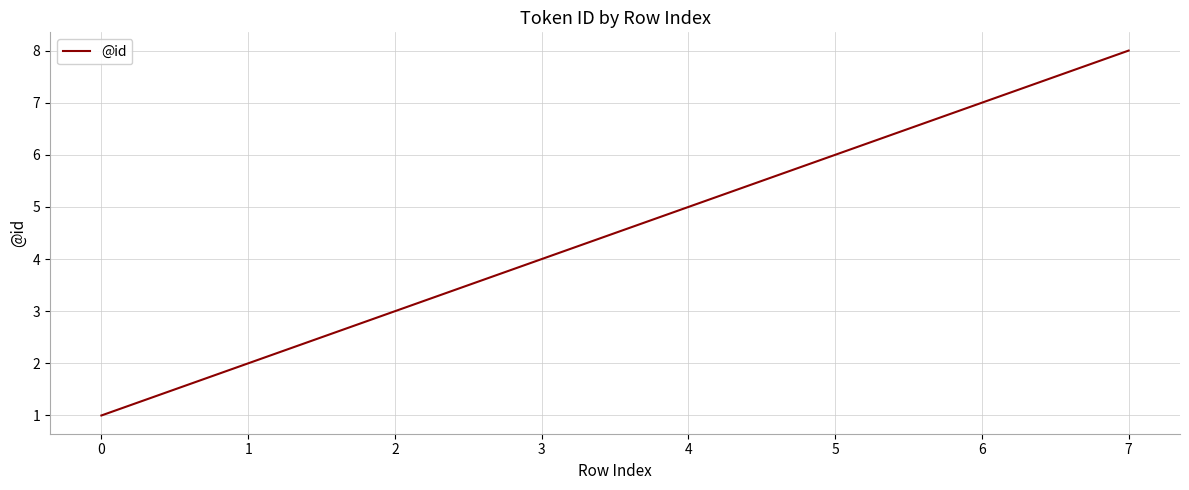

The value at 2 is 5. True or false?

False